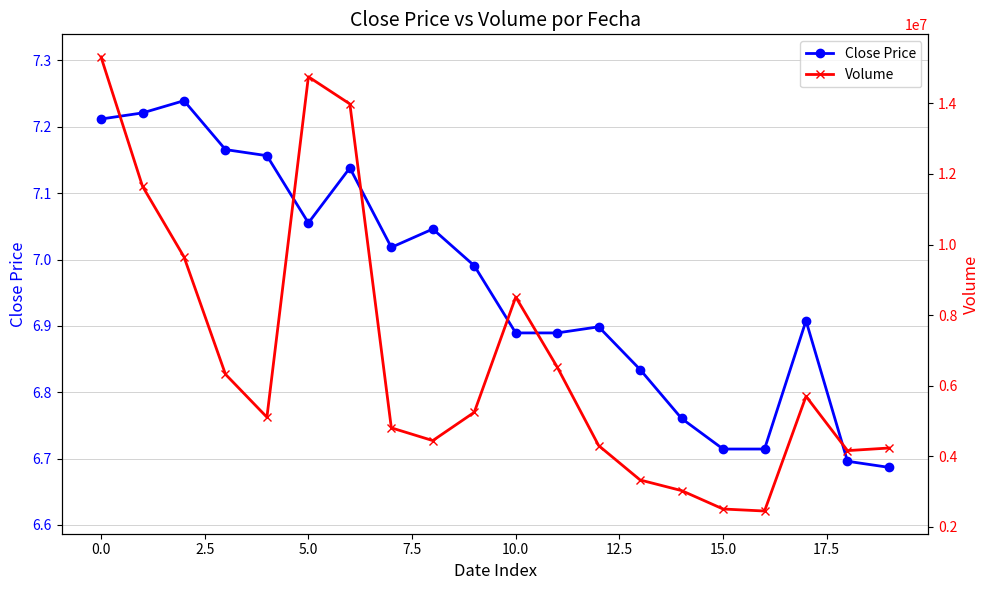

True or false: Close Price has more than 2 points higher than both neighbors.

True